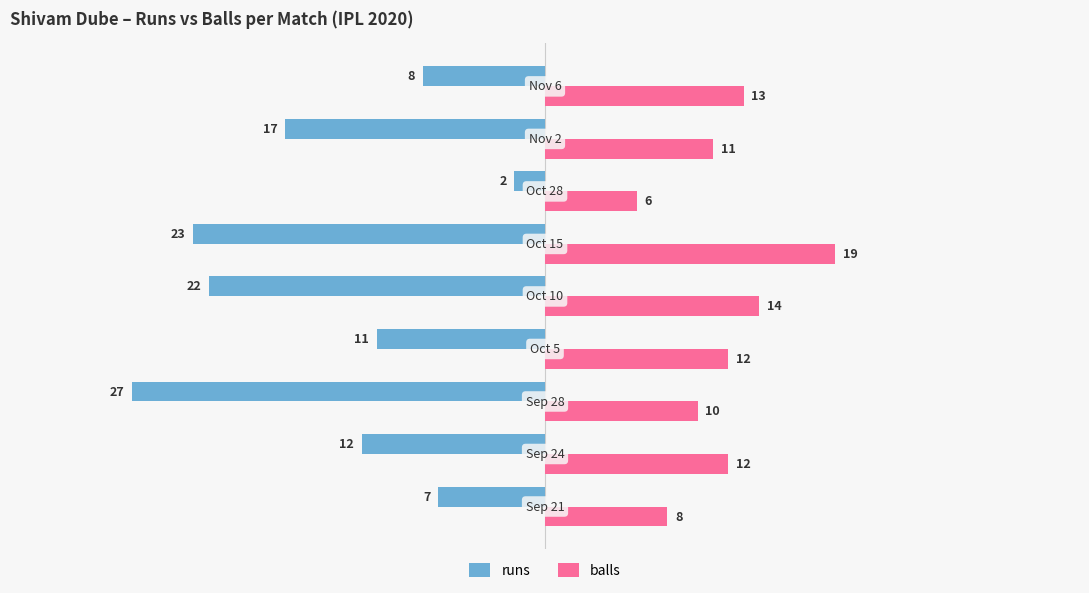

At how many categories does at least one series exceed 2?

9